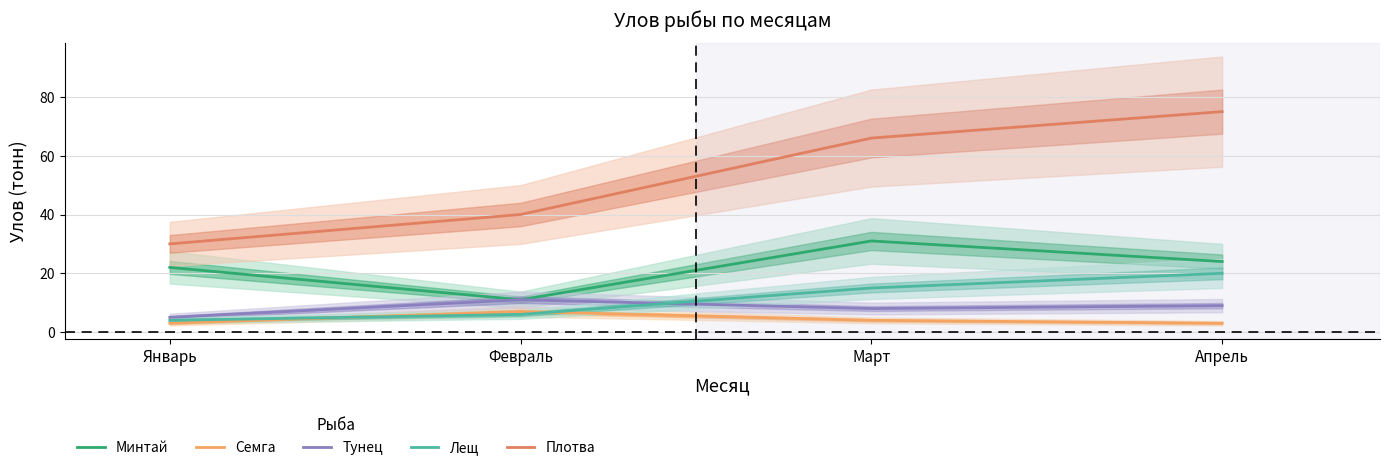

How many Тунец values are between 8 and 11?

3